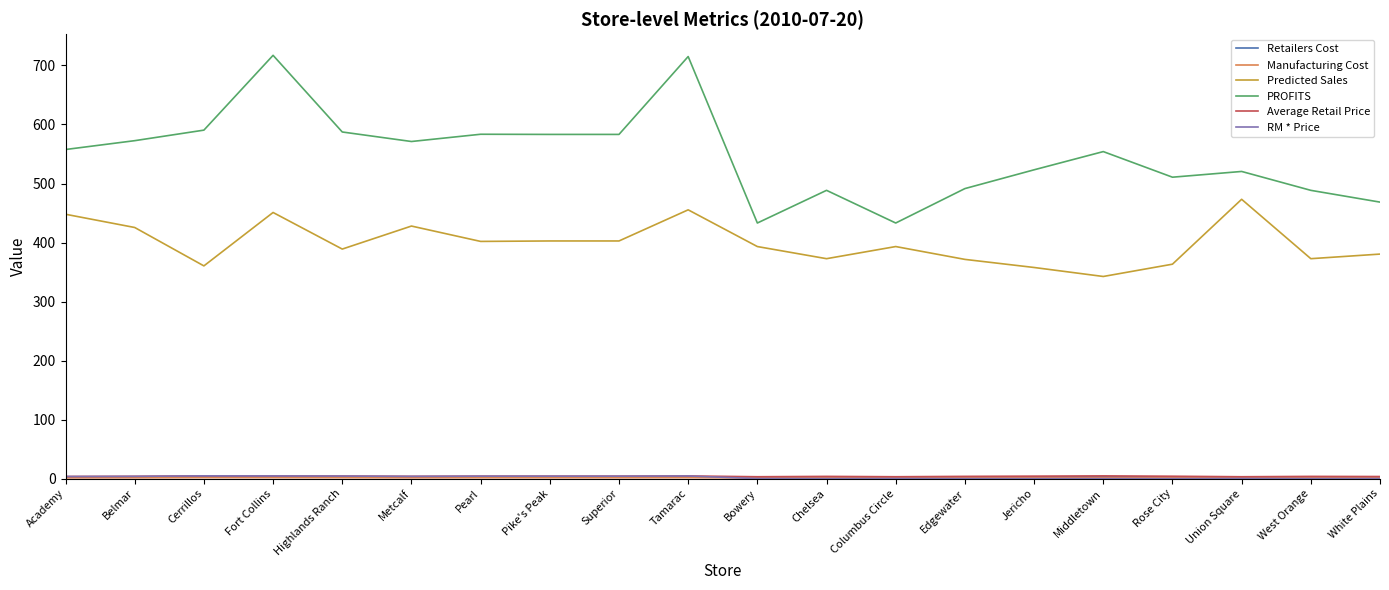

What is the greatest value displayed?

717.2